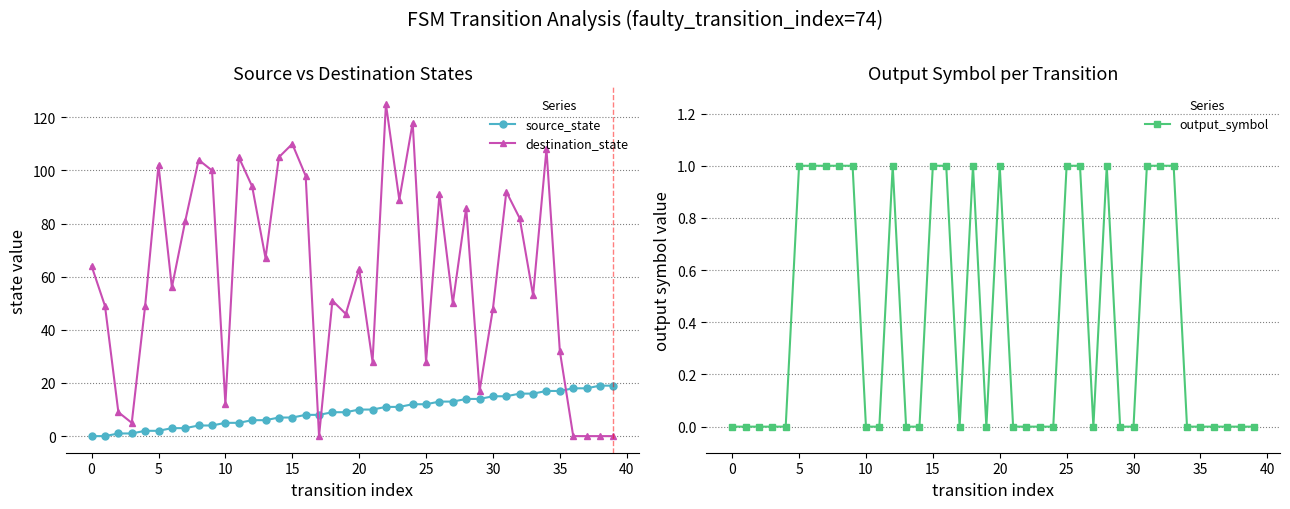

List the series in order of their peak value, lowest first.

output_symbol, source_state, destination_state